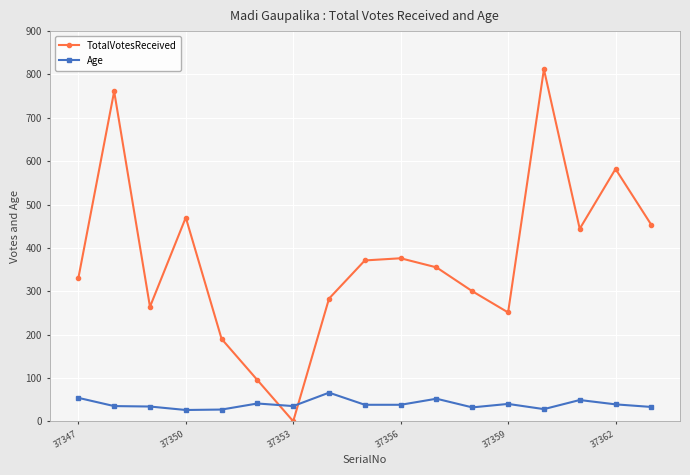

How many lines are shown in the chart?

2